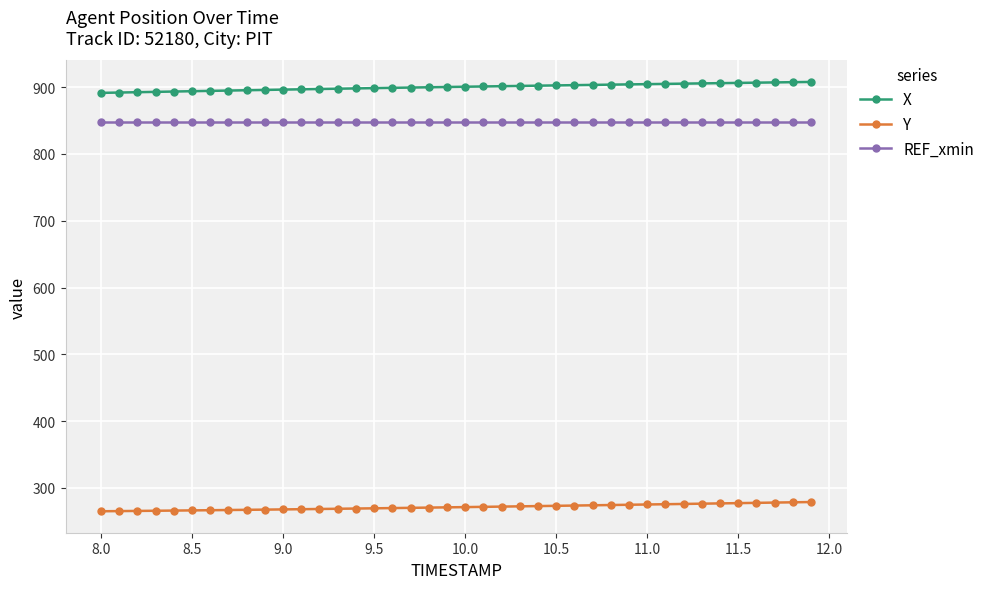

What is the maximum value for X?

907.7